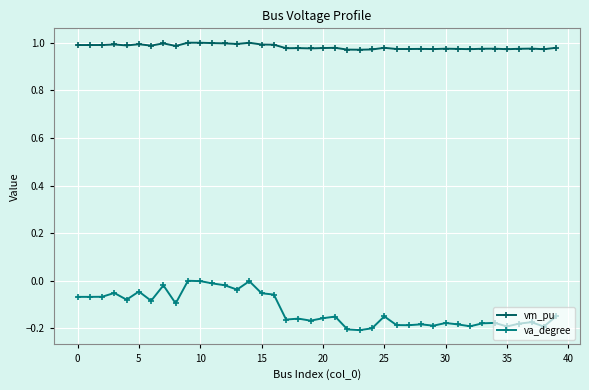

True or false: vm_pu and va_degree cross at least once.

False